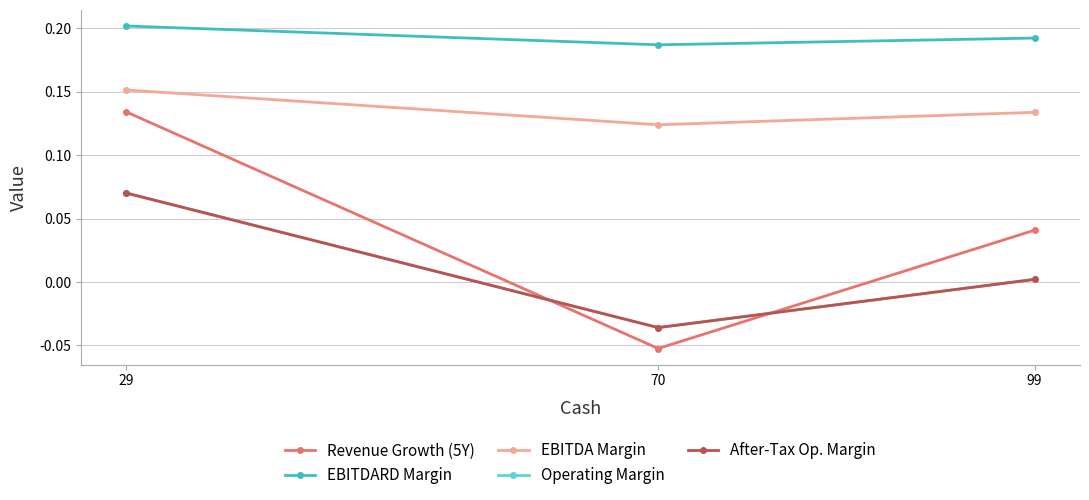

True or false: EBITDARD Margin has a value of 0.1 at 29.

False